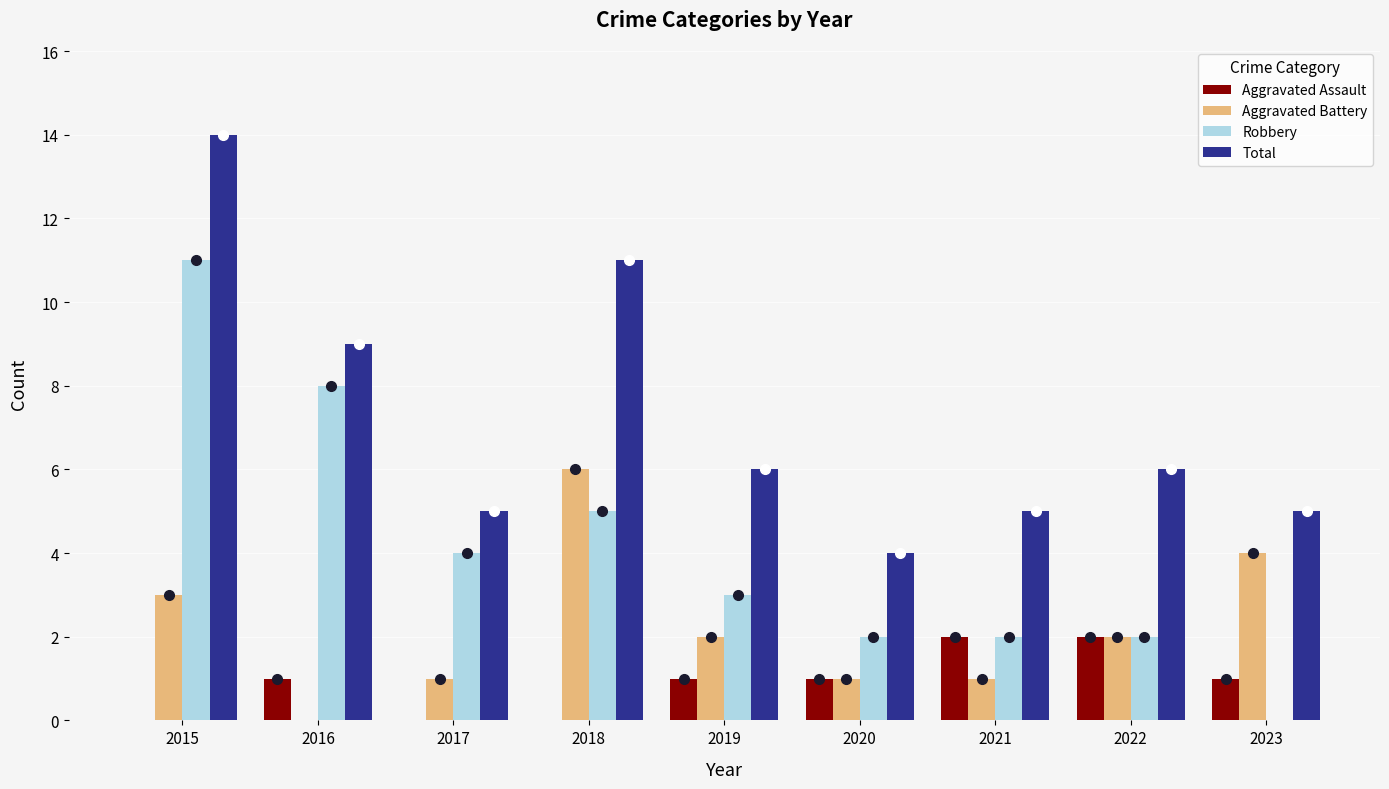

The Robbery series shows 7 at 2017. True or false?

False